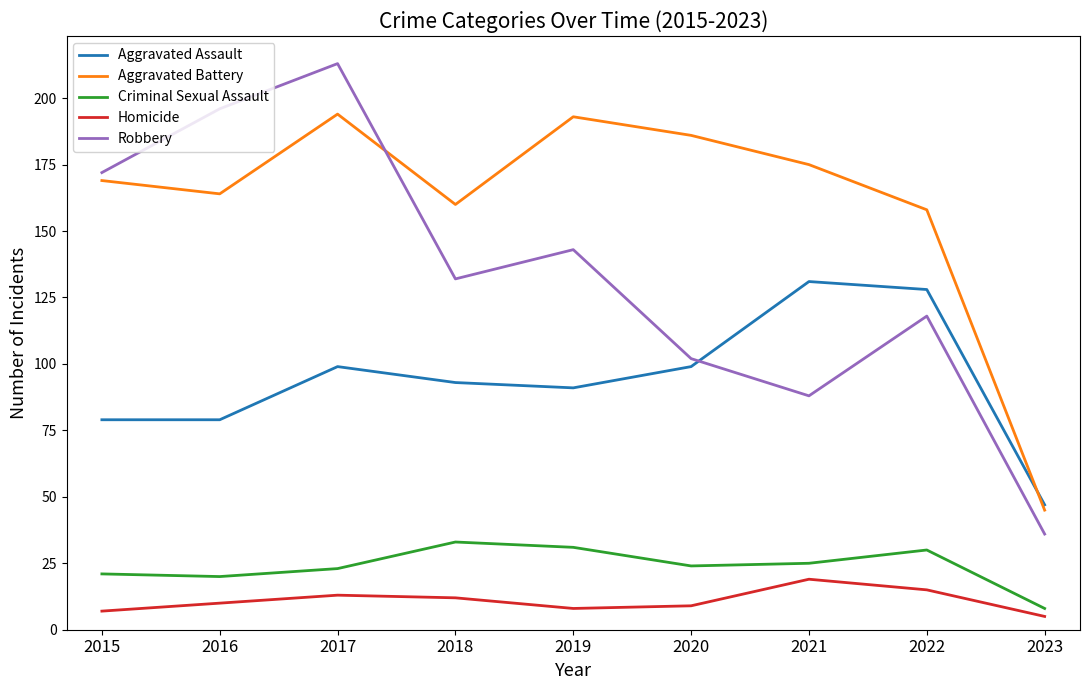

Is it true that Robbery equals 61 at 2023?

False